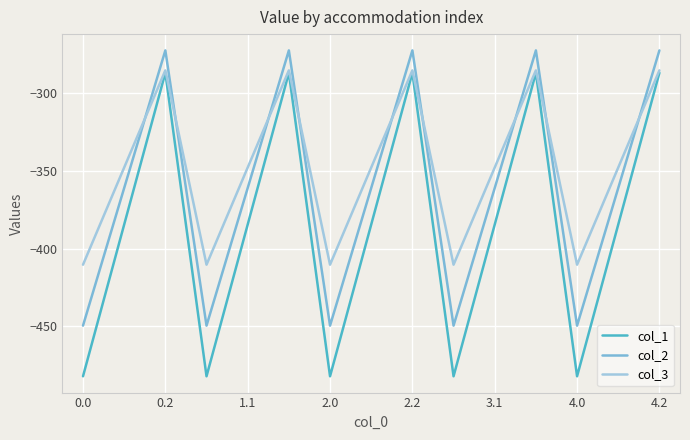

What is the greatest value displayed?

-272.7